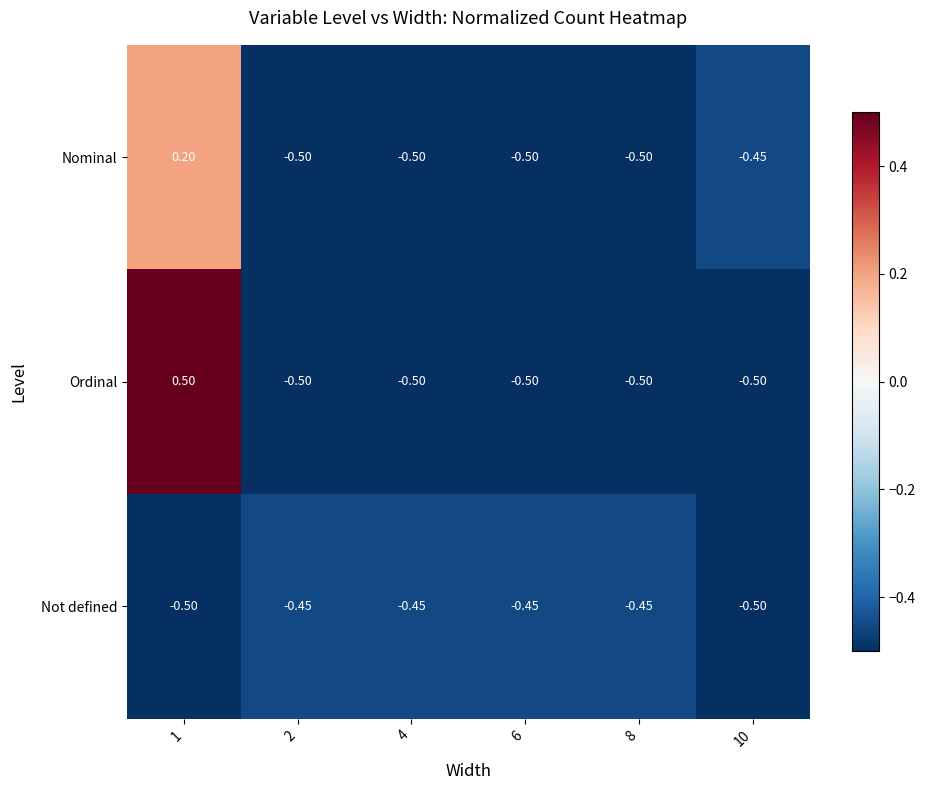

Which series has the largest total across all categories?

Ordinal